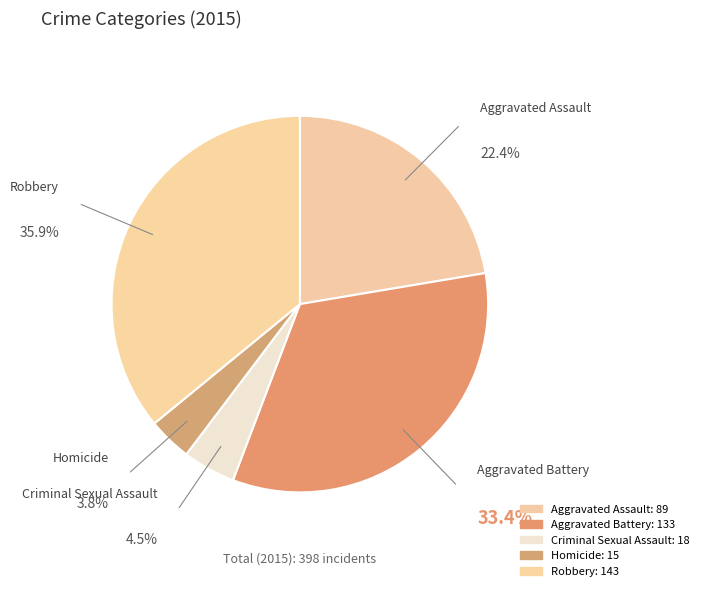

To the nearest percent, what is the combined percentage of Homicide and Aggravated Assault?

26%